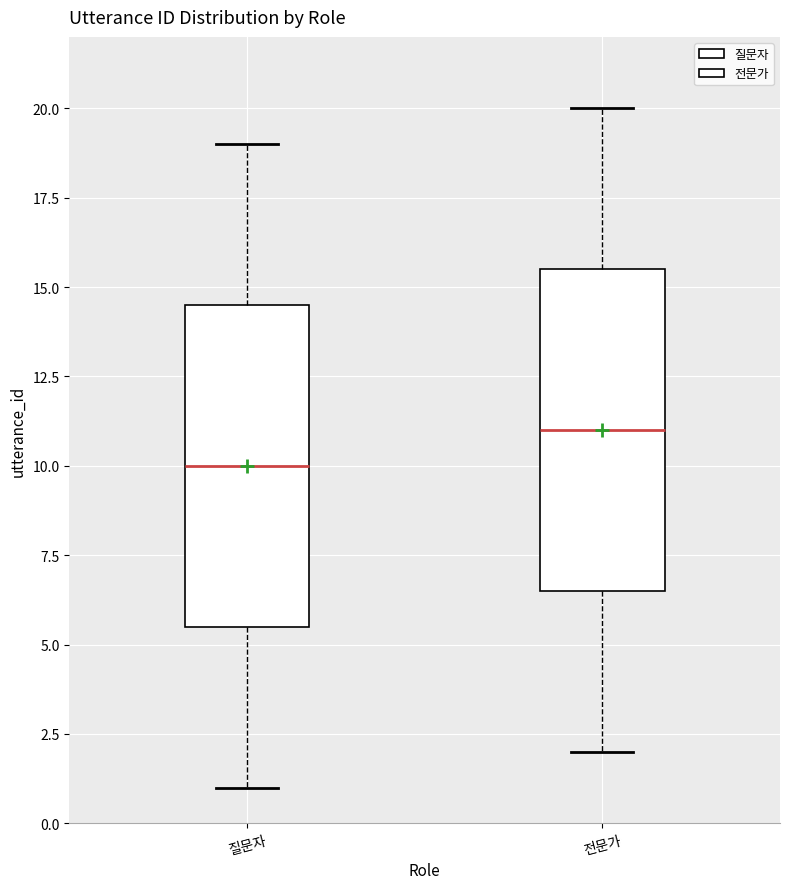

Reading left to right, transcribe this box plot: for each box, give where its median line is, the range the box spans, and where its two whiskers end, as read against the y-axis. The values are not printed on the chart, so give them approximately, as read against the axis.

질문자: median 10.0, box 5.5 to 14.5, whiskers 1.0 to 19.0
전문가: median 11.0, box 6.5 to 15.5, whiskers 2.0 to 20.0